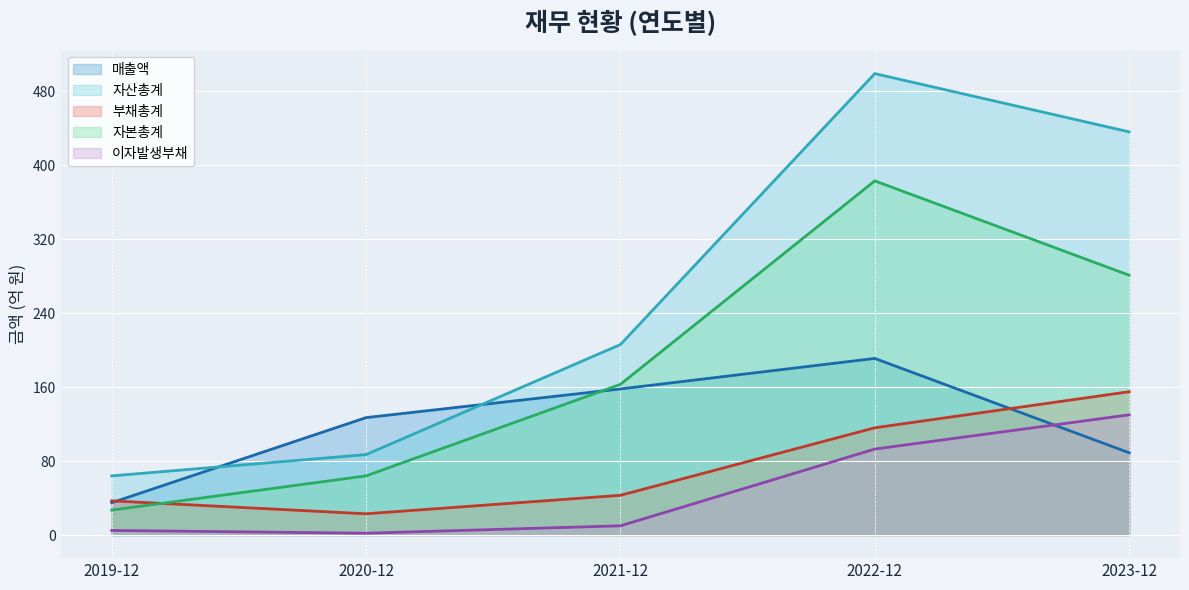

Is the value of 부채총계 at 2022-12 greater than the value of 자본총계 at 2022-12?

No